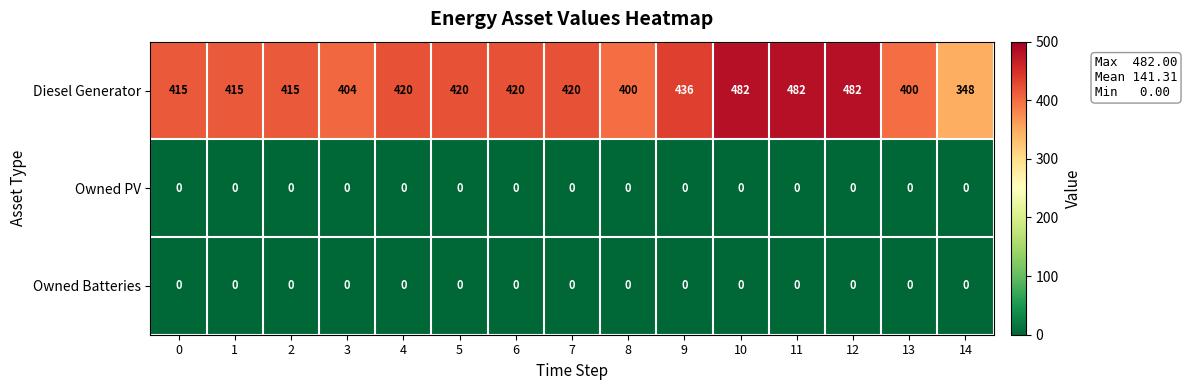

Which series has the largest total across all categories?

Diesel Generator